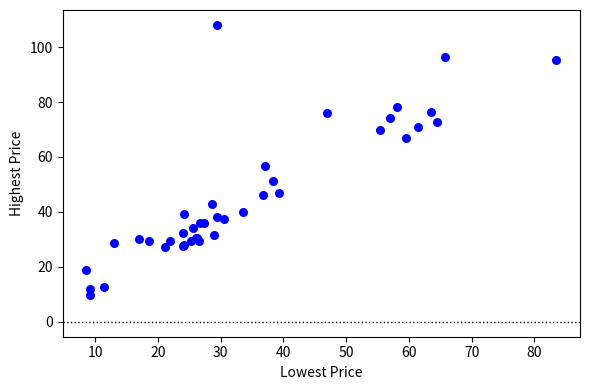

What Y value in the scatter plot is closest to 58?

56.6